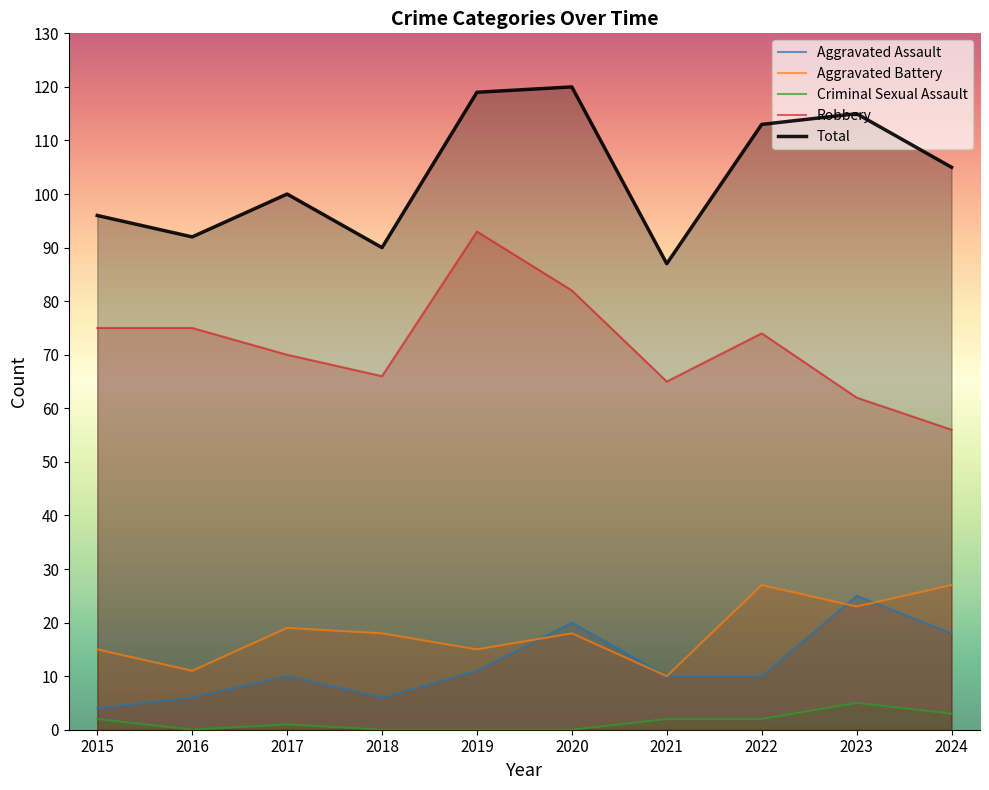

Does the chart display data point markers on the line(s)?

No